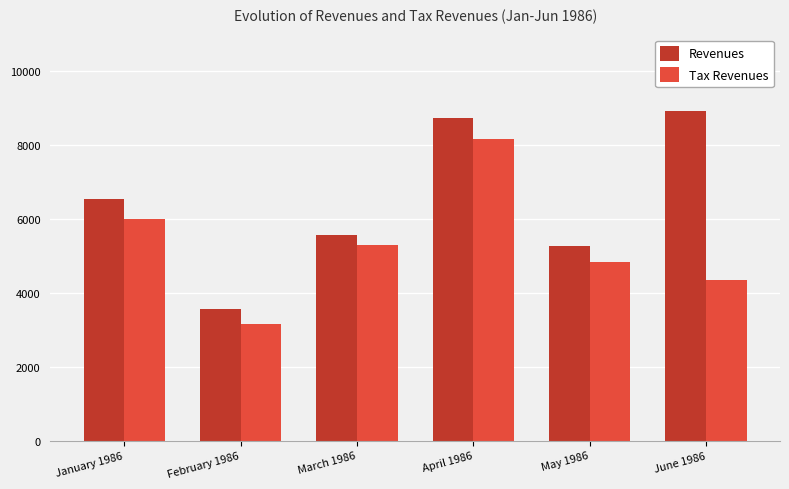

How many data points does each series have?

6